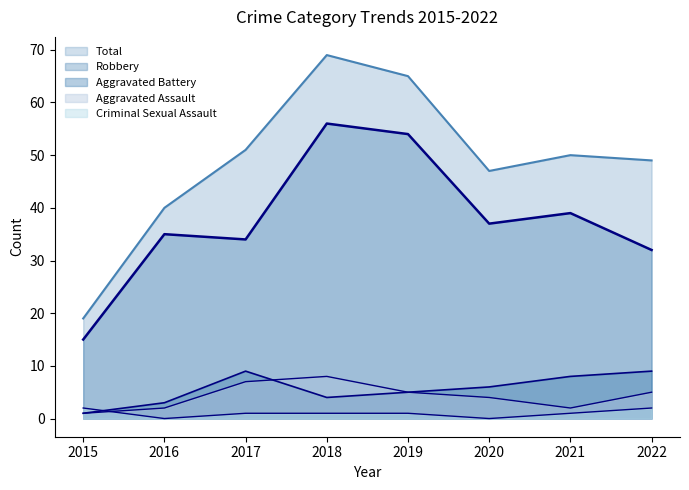

What is the sum of all Robbery values?

302